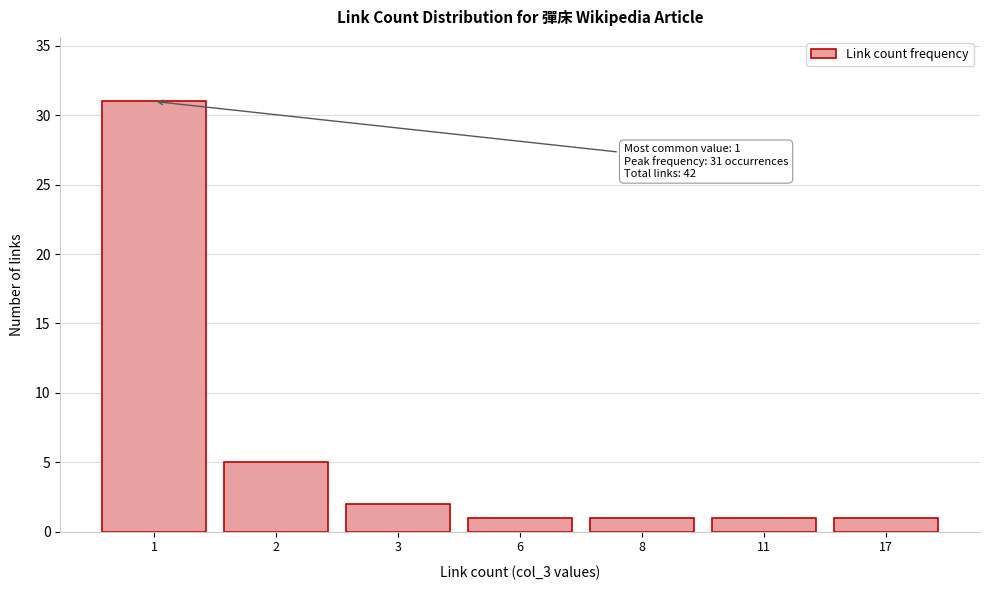

Reading left to right, transcribe all the data shown in this chart.

1=31	2=5	3=2	6=1	8=1	11=1	17=1